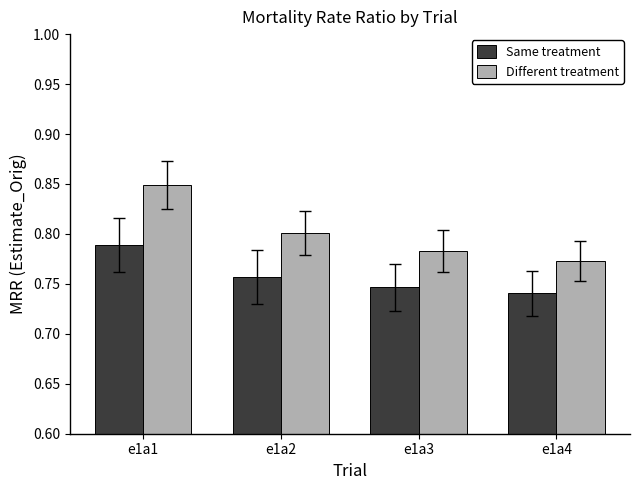

What is the total value across all series at e1a3?

1.5